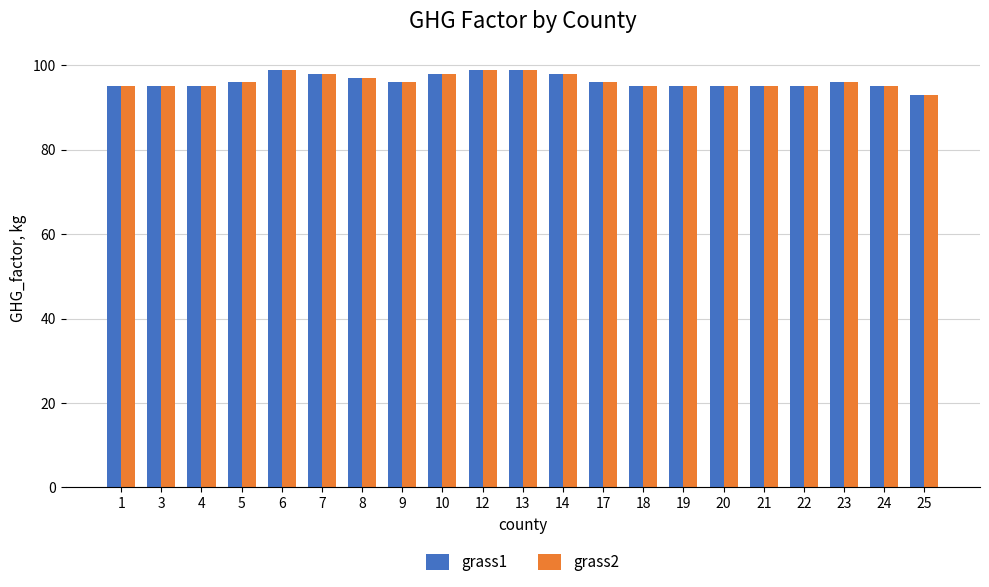

What are all the series names shown in the legend?

grass1, grass2